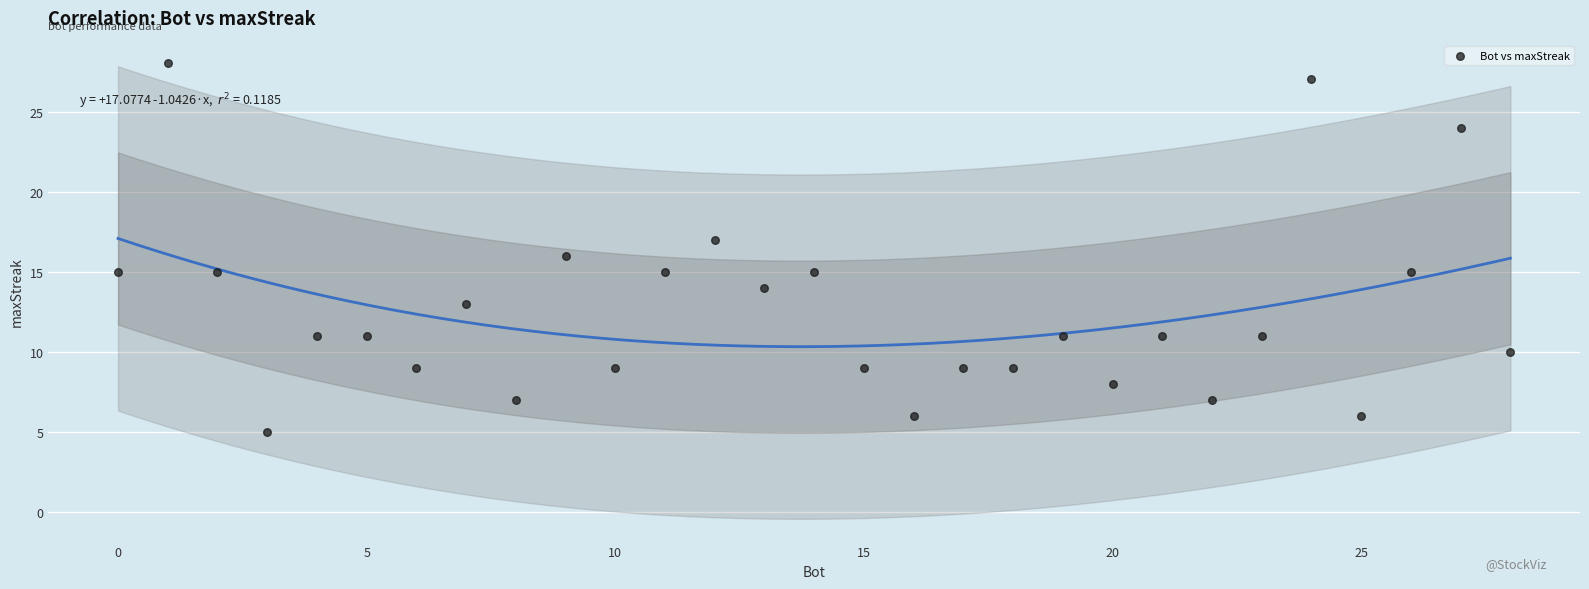

What is the range of Y values (max minus min)?

23